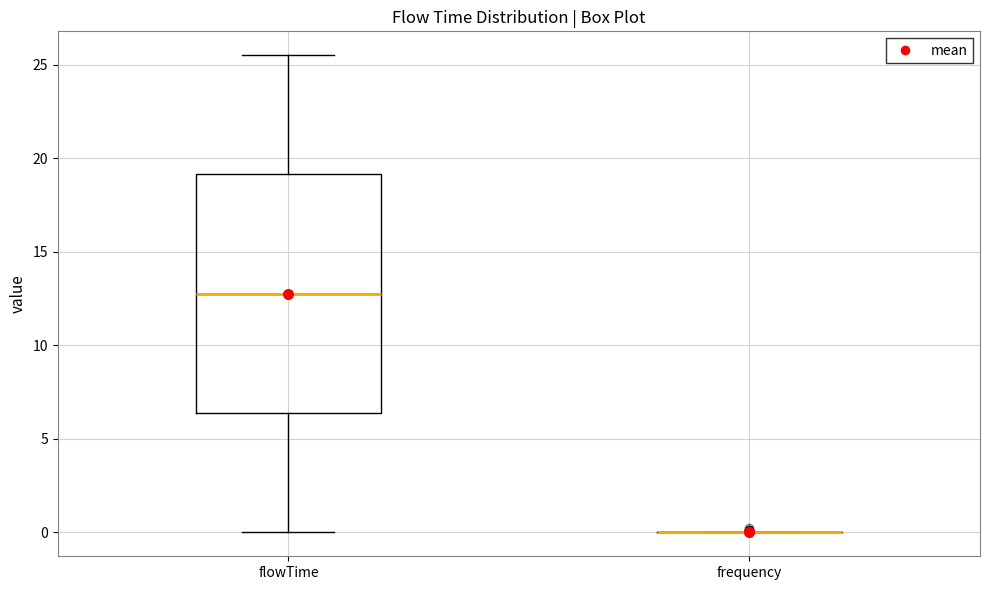

Comparing the boxes themselves (not the whiskers), which one is the tallest?

flowTime